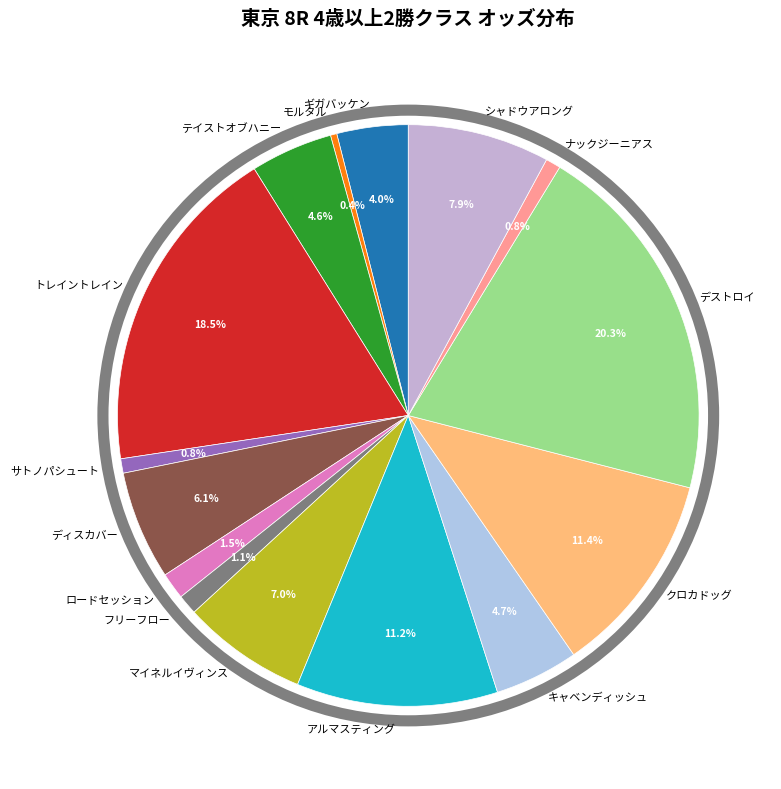

What is the total percentage of クロカドッグ and マイネルイヴィンス?

18.3%